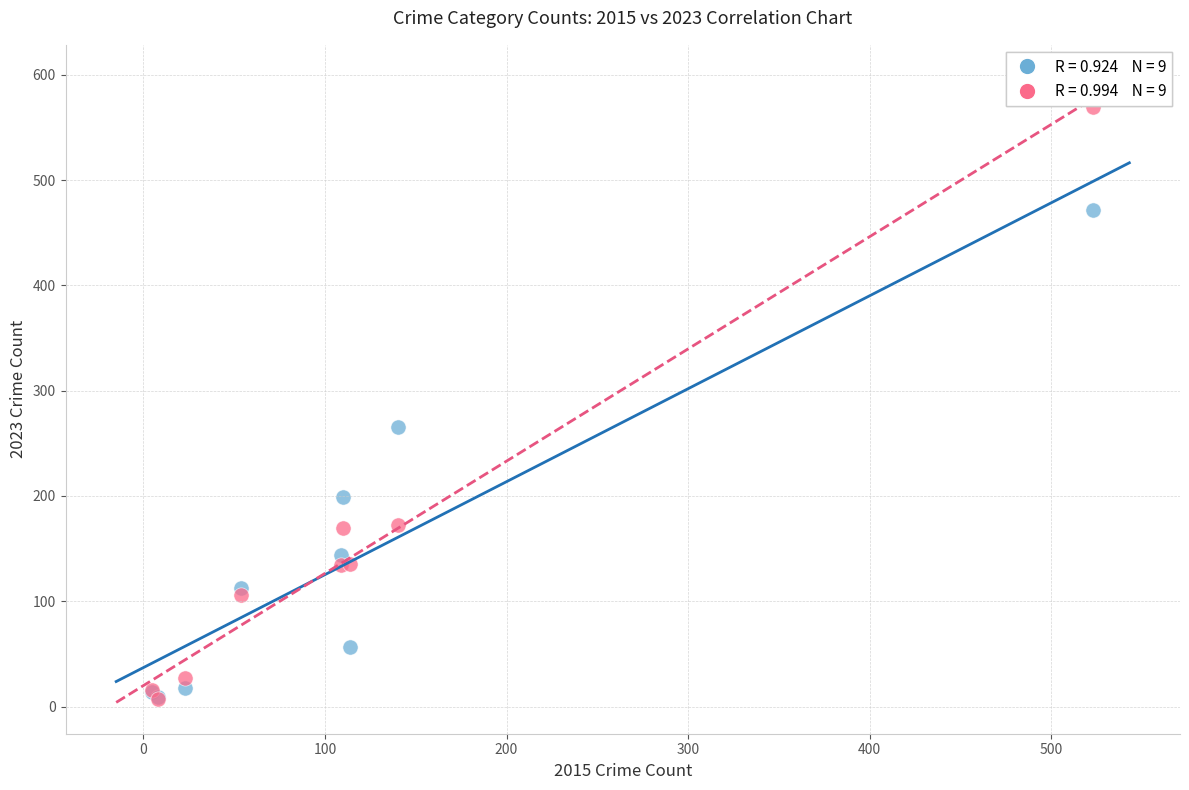

Across all series, what Y value is closest to 288?

266